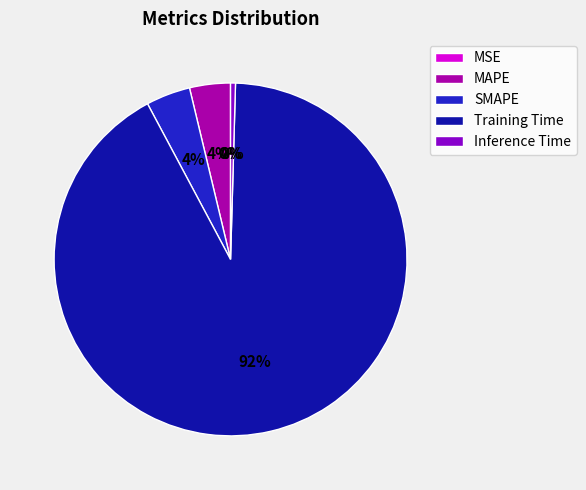

What percentage is the SMAPE slice, to the nearest percent?

4%